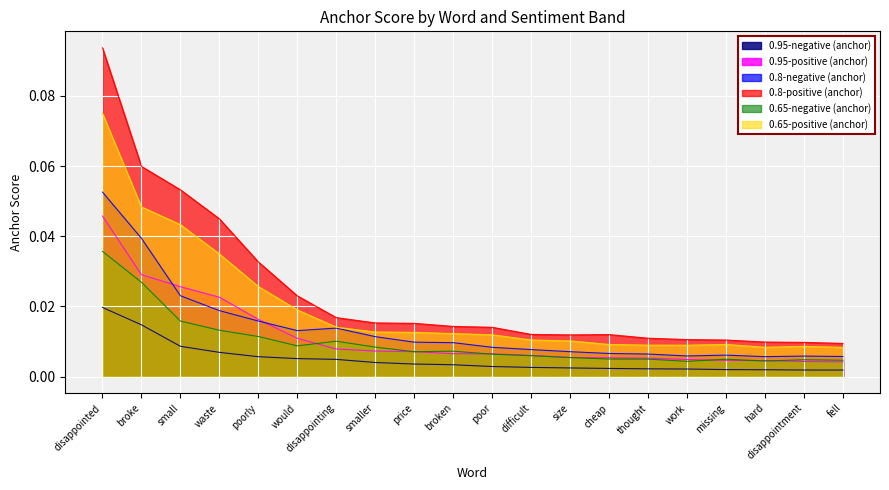

What position from the right is poor?

10